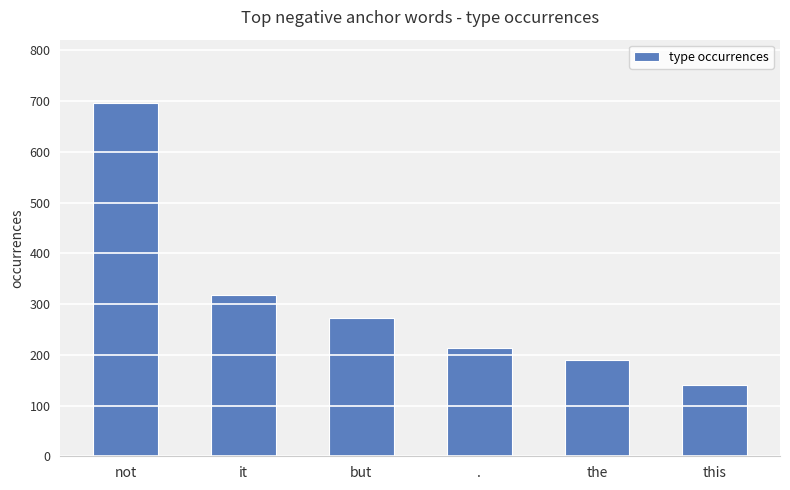

List the labels in order of value, largest first.

not, it, but, ., the, this